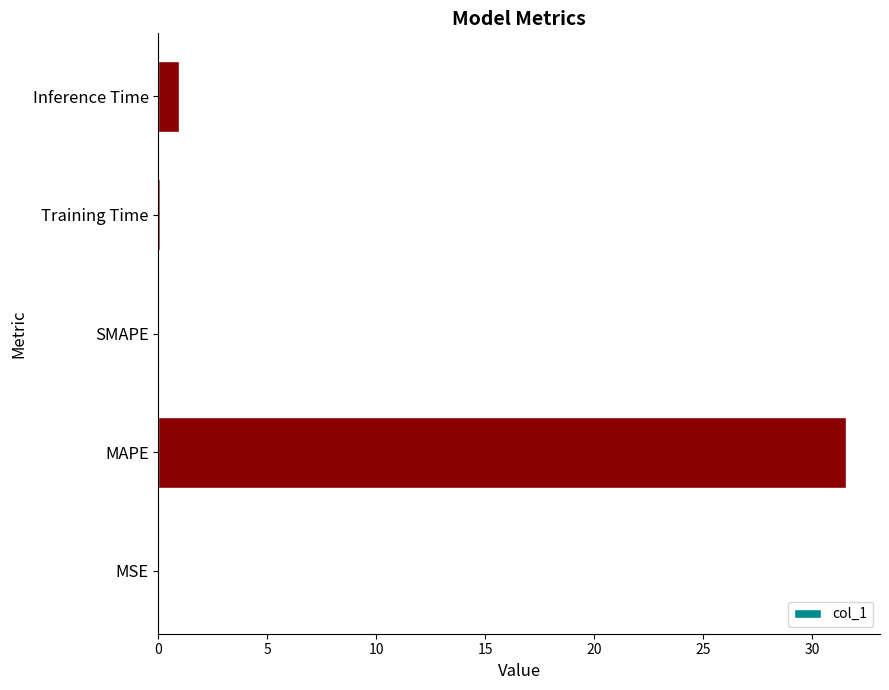

How many categories are shown in the chart?

5